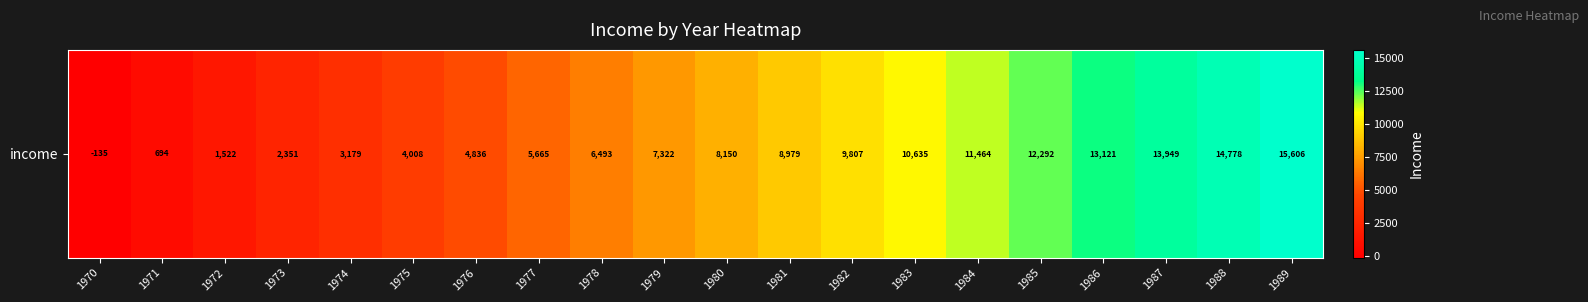

How many data points are above 8150?

10